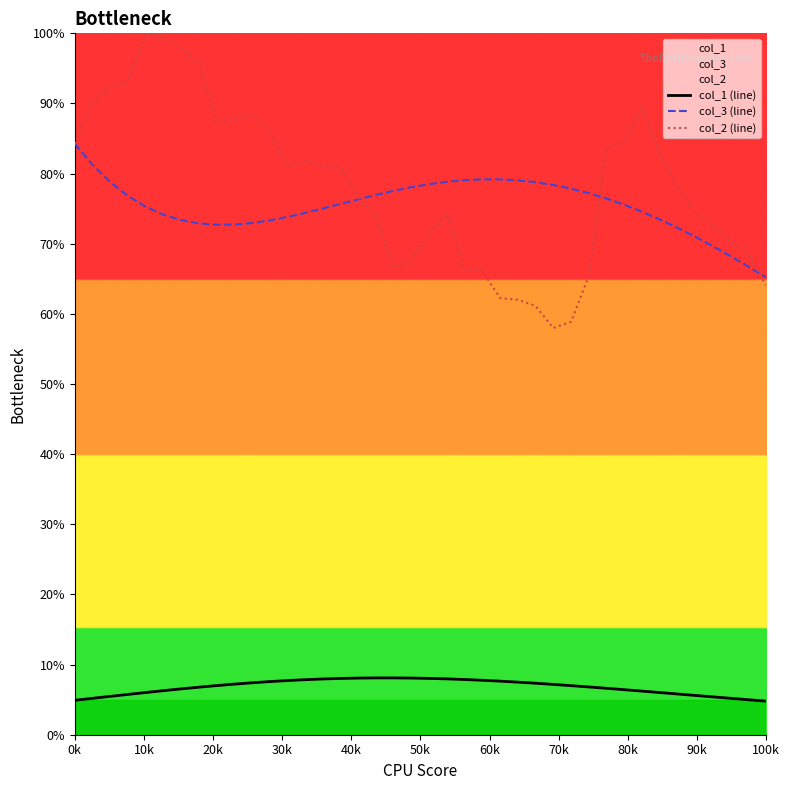

What are all the series names shown in the legend?

col_1 (line), col_3 (line), col_2 (line)